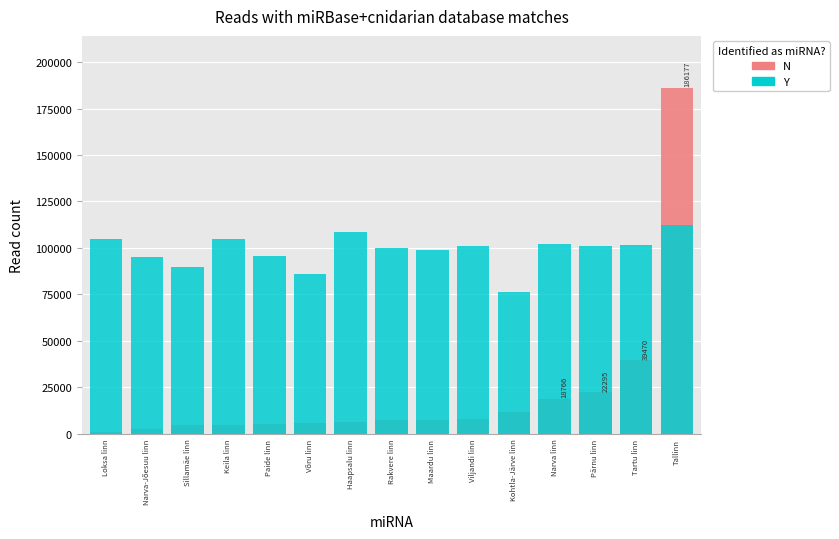

True or false: N has a value of 6429.0 at Haapsalu linn.

True